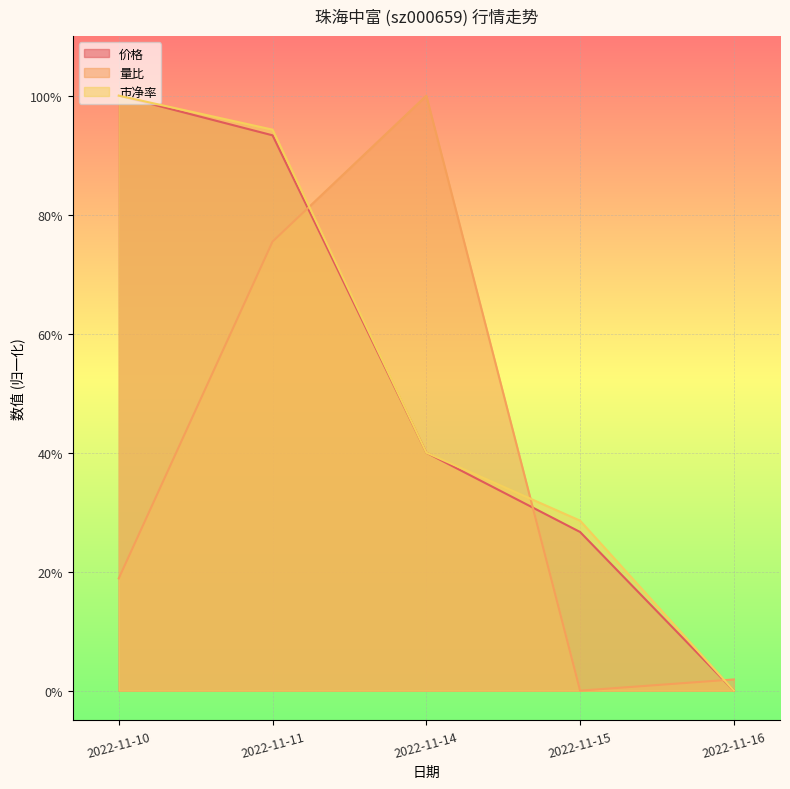

What is the value of the 市净率 point at the 4th from the left?

0.3